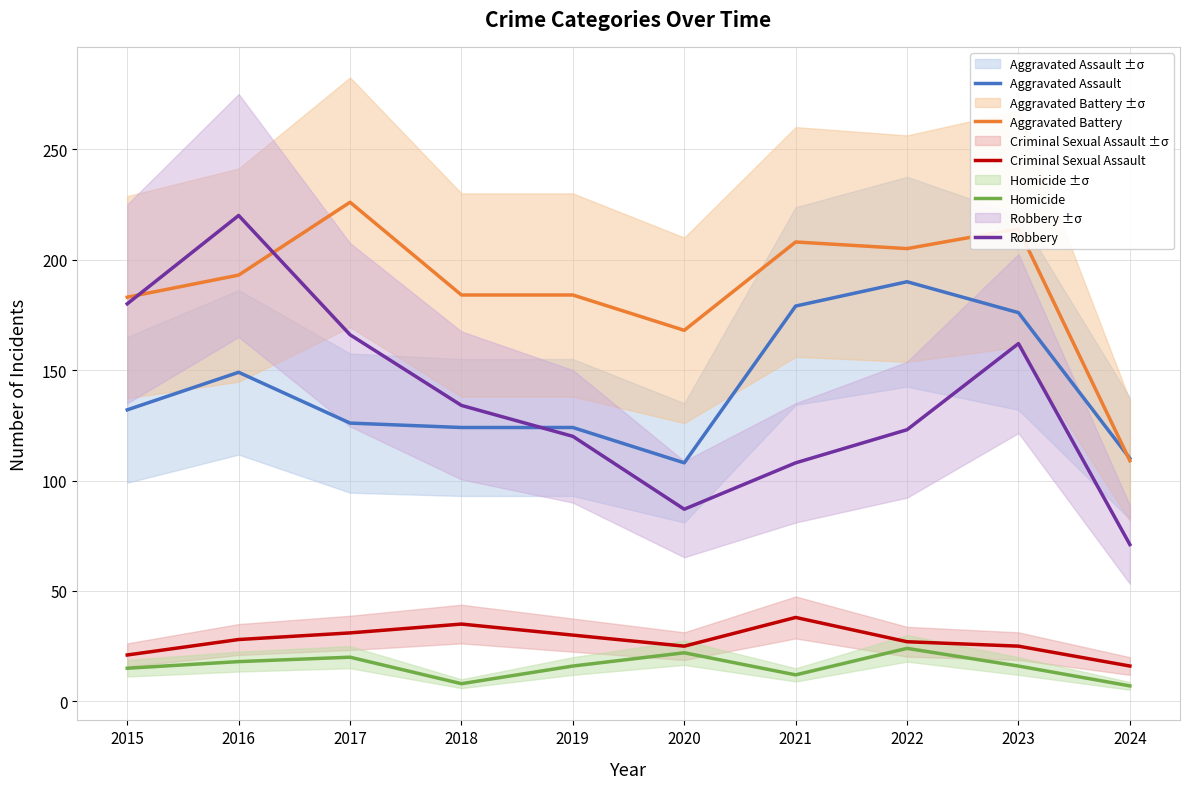

Rank the series by their maximum value, from lowest to highest.

Homicide, Criminal Sexual Assault, Aggravated Assault, Robbery, Aggravated Battery